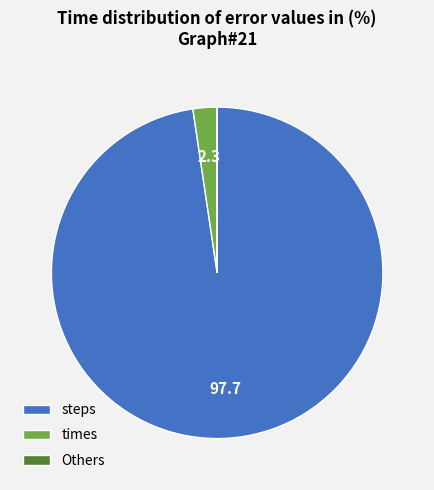

Combined, do times and steps account for over 50%?

Yes